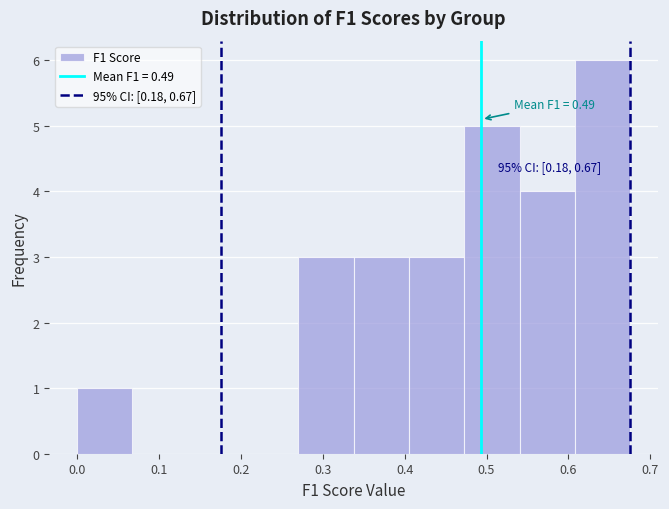

Over which range of the x-axis is the bar tallest?

0.61 to 0.68